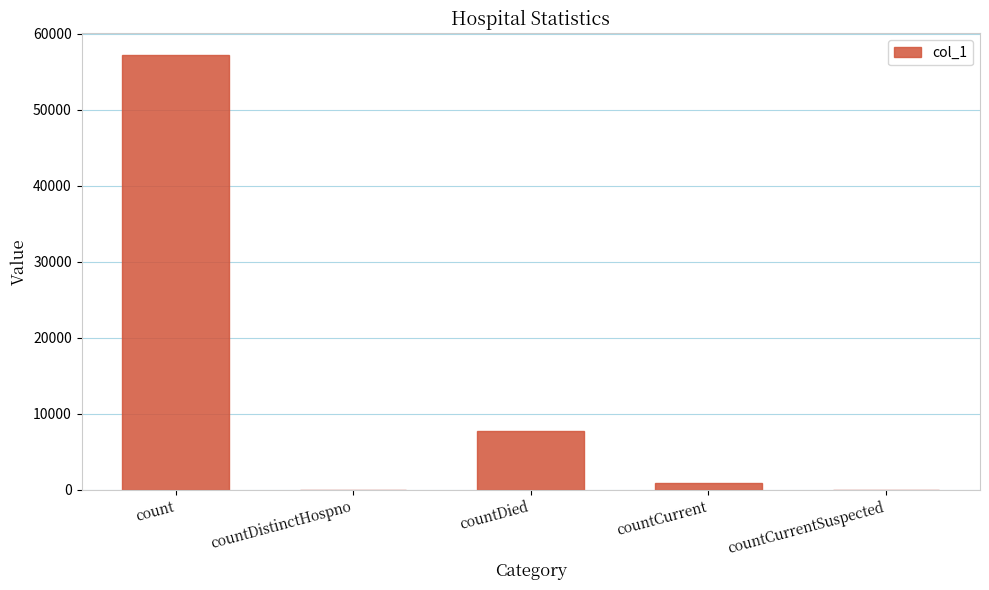

What is the sum of all values?

65685